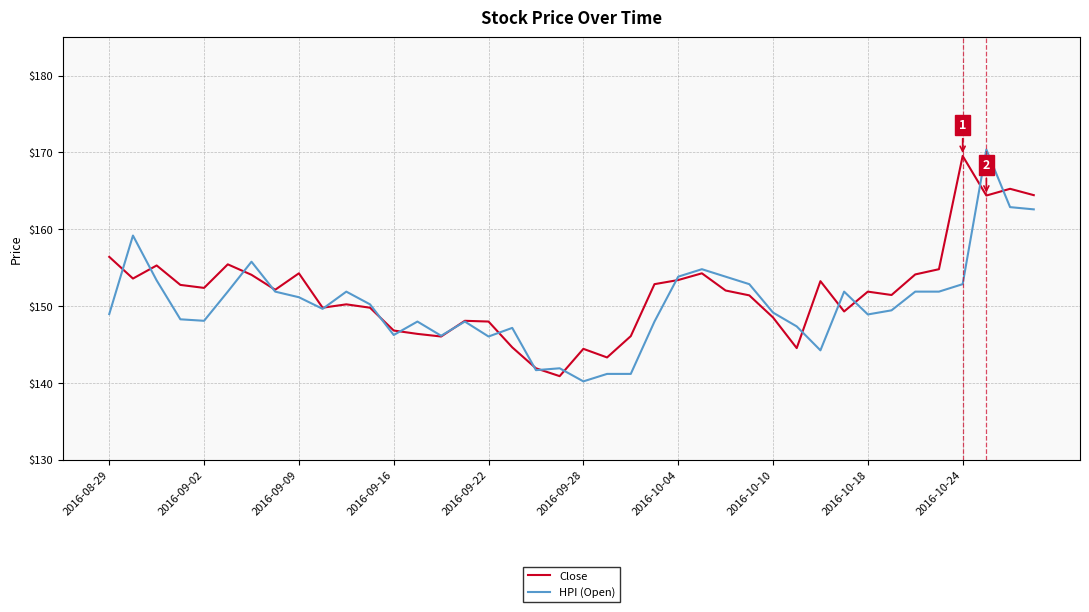

What is the minimum value shown in the chart?

140.2